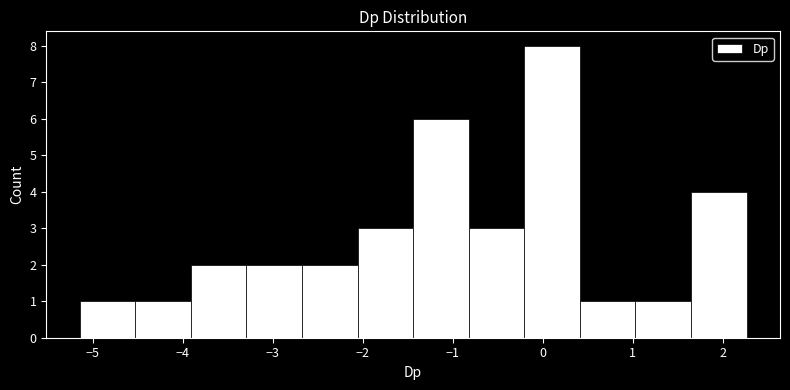

Reading left to right, transcribe this chart: for each bar, give the range it covers on the x-axis and its height. Neither the bar edges nor the heights are printed on the chart, so give them approximately, as read against the axes.

-5.1 to -4.5: 1
-4.5 to -3.9: 1
-3.9 to -3.3: 2
-3.3 to -2.7: 2
-2.7 to -2.1: 2
-2.1 to -1.4: 3
-1.4 to -0.8: 6
-0.8 to -0.2: 3
-0.2 to 0.4: 8
0.4 to 1.0: 1
1.0 to 1.6: 1
1.6 to 2.3: 4